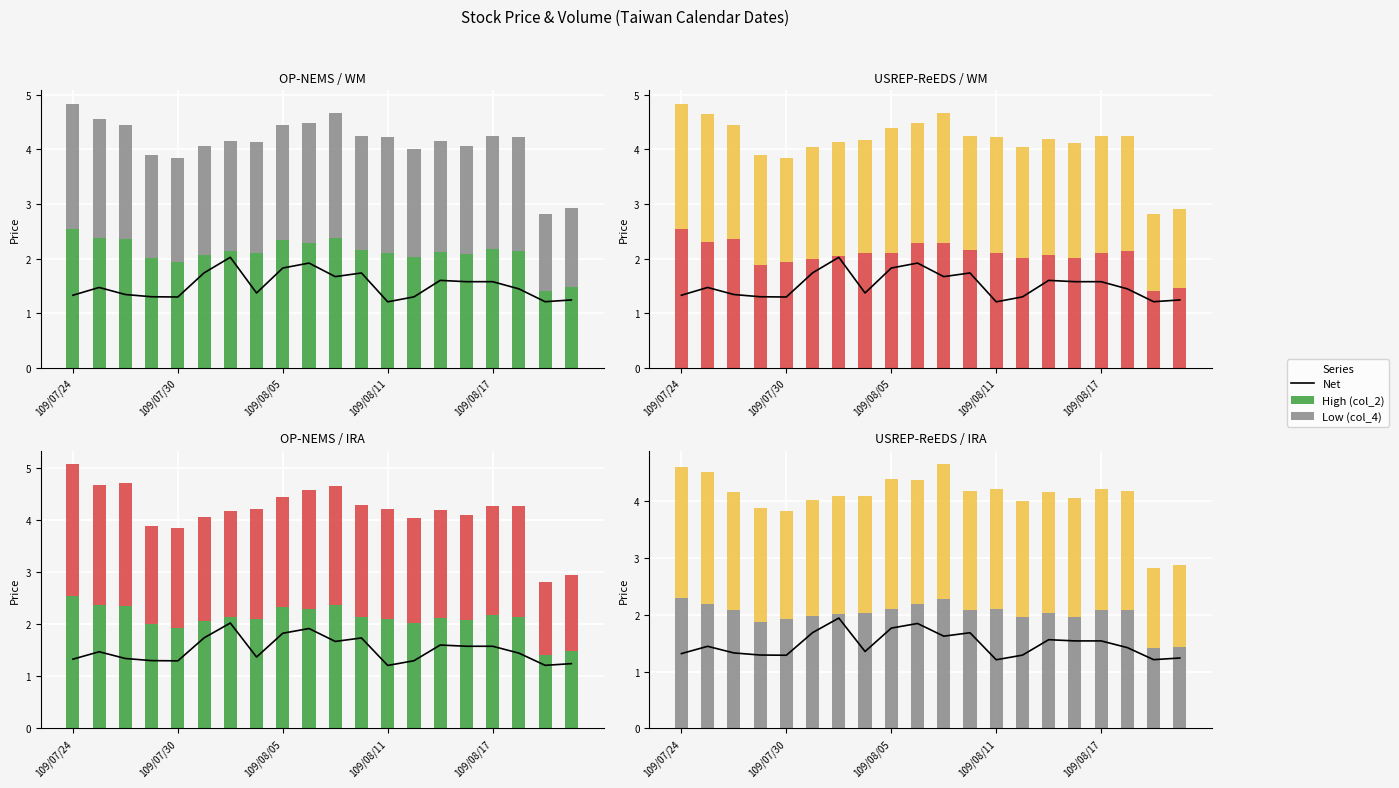

At which label does High (col_2) reach its minimum?

18